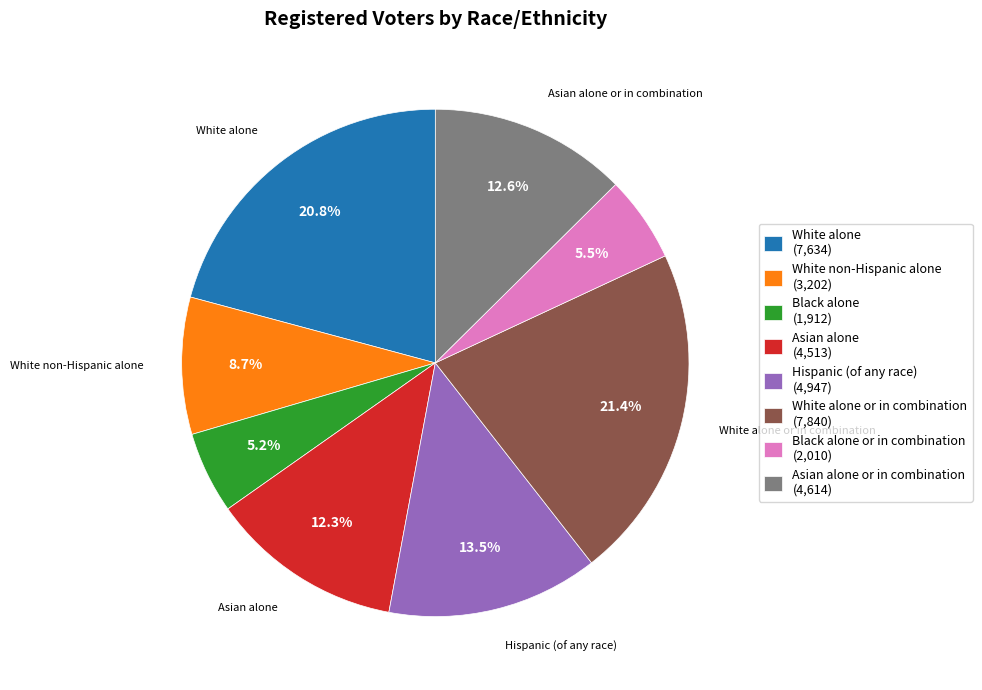

Is there a majority slice in this chart?

No